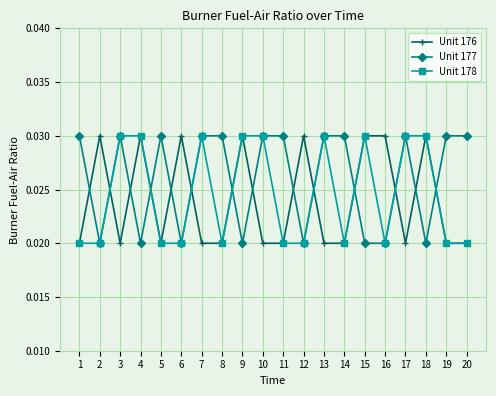

Where is the first local maximum for Unit 176?

2